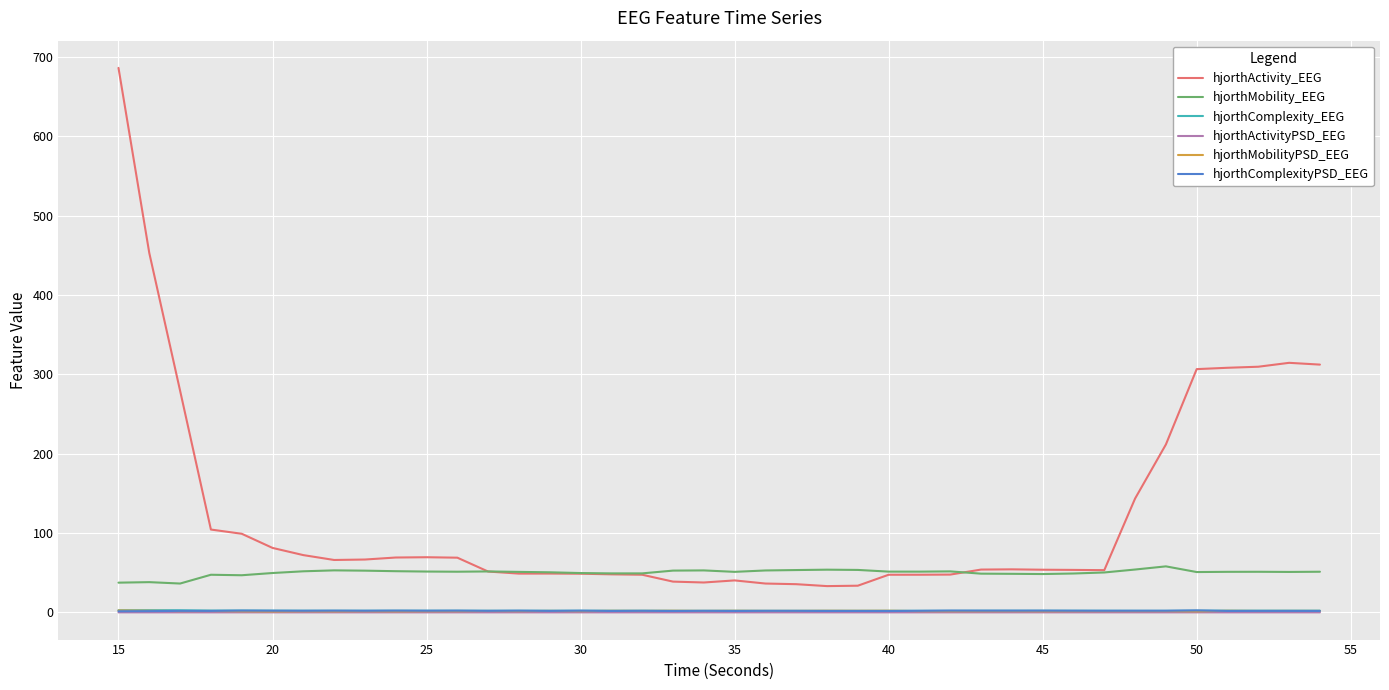

True or false: hjorthComplexityPSD_EEG and hjorthActivity_EEG intersect in this chart.

False